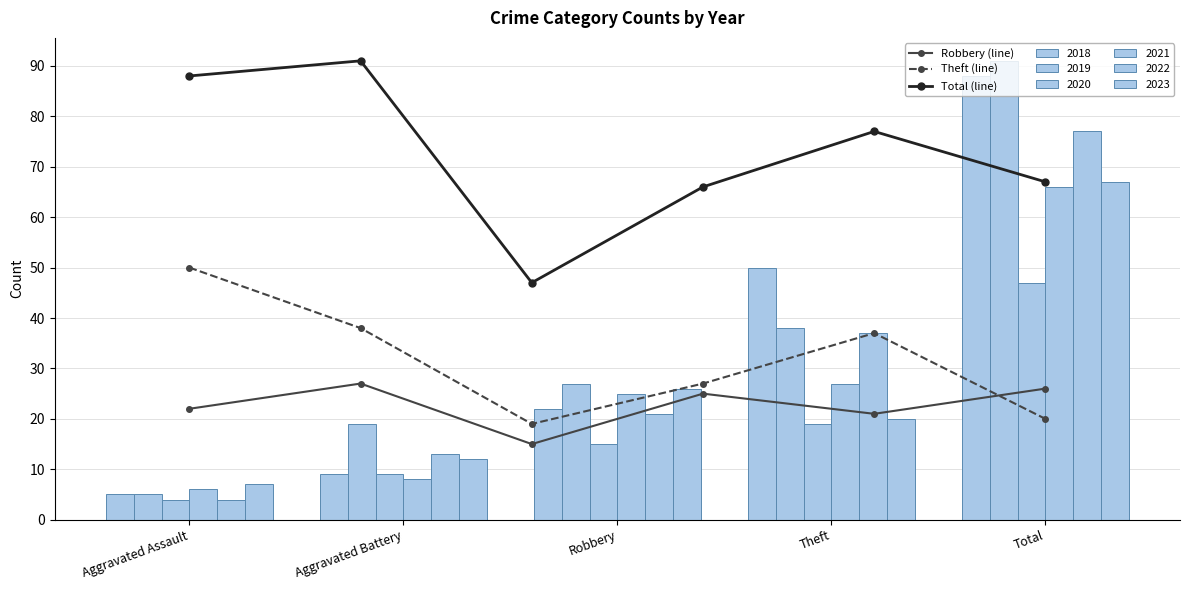

True or false: Robbery (line) has a value of 26 at Total.

True